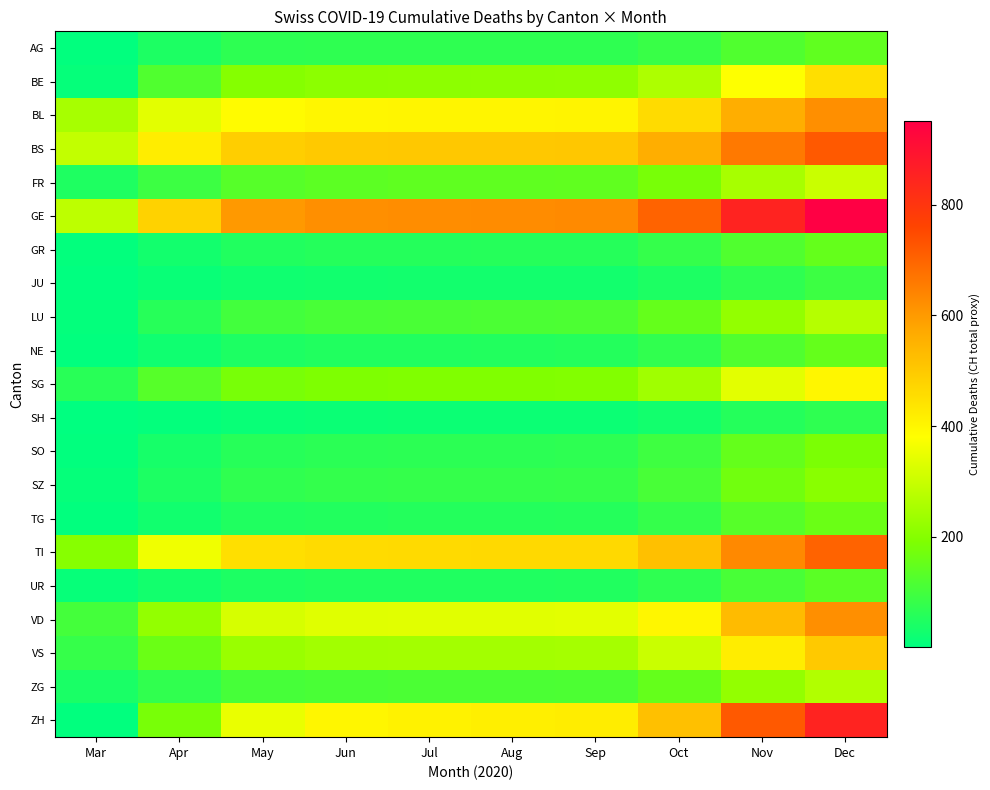

Reading right to left, extract all data points from this chart.

AG: Dec=145	Nov=120	Oct=85	Sep=71	Aug=70	Jul=70	Jun=70	May=68	Apr=45	Mar=4
BE: Dec=450	Nov=380	Oct=260	Sep=215	Aug=213	Jul=212	Jun=210	May=200	Apr=120	Mar=10
BL: Dec=620	Nov=560	Oct=460	Sep=405	Aug=403	Jul=402	Jun=400	May=390	Apr=340	Mar=251
BS: Dec=720	Nov=660	Oct=560	Sep=505	Aug=503	Jul=502	Jun=500	May=490	Apr=420	Mar=292
FR: Dec=300	Nov=250	Oct=180	Sep=145	Aug=143	Jul=142	Jun=140	May=130	Apr=90	Mar=46
GE: Dec=950	Nov=850	Oct=700	Sep=628	Aug=625	Jul=623	Jun=620	May=600	Apr=480	Mar=283
GR: Dec=150	Nov=120	Oct=80	Sep=58	Aug=57	Jul=56	Jun=55	May=50	Apr=30	Mar=5
JU: Dec=90	Nov=70	Oct=45	Sep=30	Aug=29	Jul=29	Jun=28	May=25	Apr=15	Mar=2
LU: Dec=270	Nov=220	Oct=150	Sep=115	Aug=113	Jul=112	Jun=110	May=100	Apr=60	Mar=8
NE: Dec=150	Nov=120	Oct=75	Sep=53	Aug=52	Jul=51	Jun=50	May=45	Apr=25	Mar=3
SG: Dec=400	Nov=340	Oct=240	Sep=195	Aug=193	Jul=192	Jun=190	May=180	Apr=130	Mar=62
SH: Dec=70	Nov=55	Oct=30	Sep=19	Aug=18	Jul=18	Jun=17	May=15	Apr=8	Mar=1
SO: Dec=185	Nov=150	Oct=95	Sep=68	Aug=67	Jul=66	Jun=65	May=60	Apr=35	Mar=4
SZ: Dec=205	Nov=170	Oct=110	Sep=81	Aug=80	Jul=79	Jun=78	May=72	Apr=45	Mar=10
TG: Dec=160	Nov=130	Oct=80	Sep=55	Aug=54	Jul=53	Jun=52	May=48	Apr=28	Mar=4
TI: Dec=700	Nov=630	Oct=520	Sep=465	Aug=463	Jul=462	Jun=460	May=450	Apr=360	Mar=202
UR: Dec=135	Nov=110	Oct=70	Sep=50	Aug=49	Jul=49	Jun=48	May=45	Apr=30	Mar=11
VD: Dec=620	Nov=530	Oct=400	Sep=340	Aug=338	Jul=337	Jun=335	May=320	Apr=220	Mar=104
VS: Dec=500	Nov=420	Oct=300	Sep=247	Aug=245	Jul=244	Jun=242	May=230	Apr=160	Mar=81
ZG: Dec=265	Nov=220	Oct=150	Sep=115	Aug=114	Jul=113	Jun=112	May=105	Apr=75	Mar=39
ZH: Dec=850	Nov=720	Oct=520	Sep=420	Aug=415	Jul=410	Jun=400	May=350	Apr=180	Mar=3